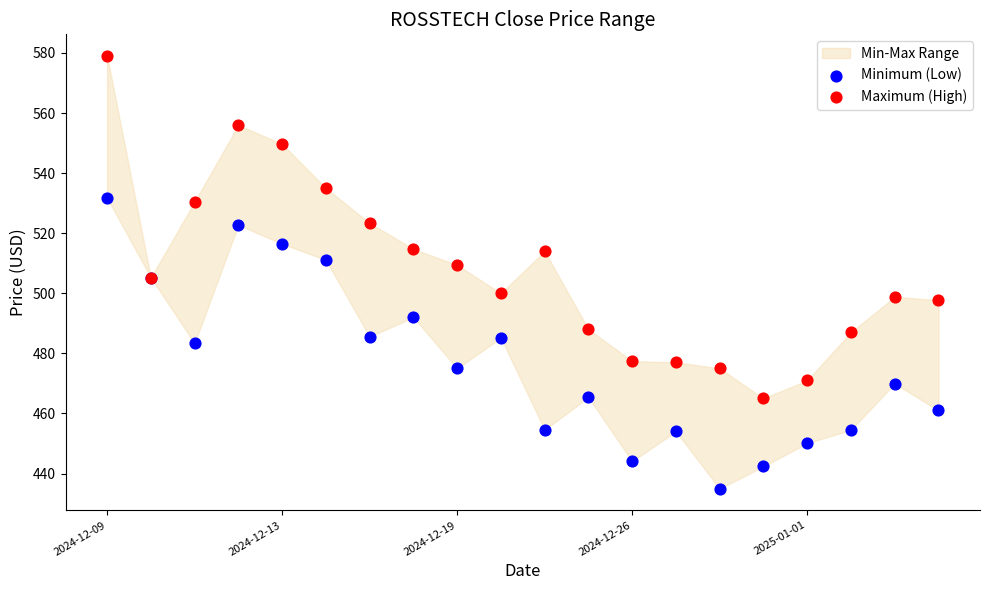

Which series contains the highest Y value?

Maximum (High)